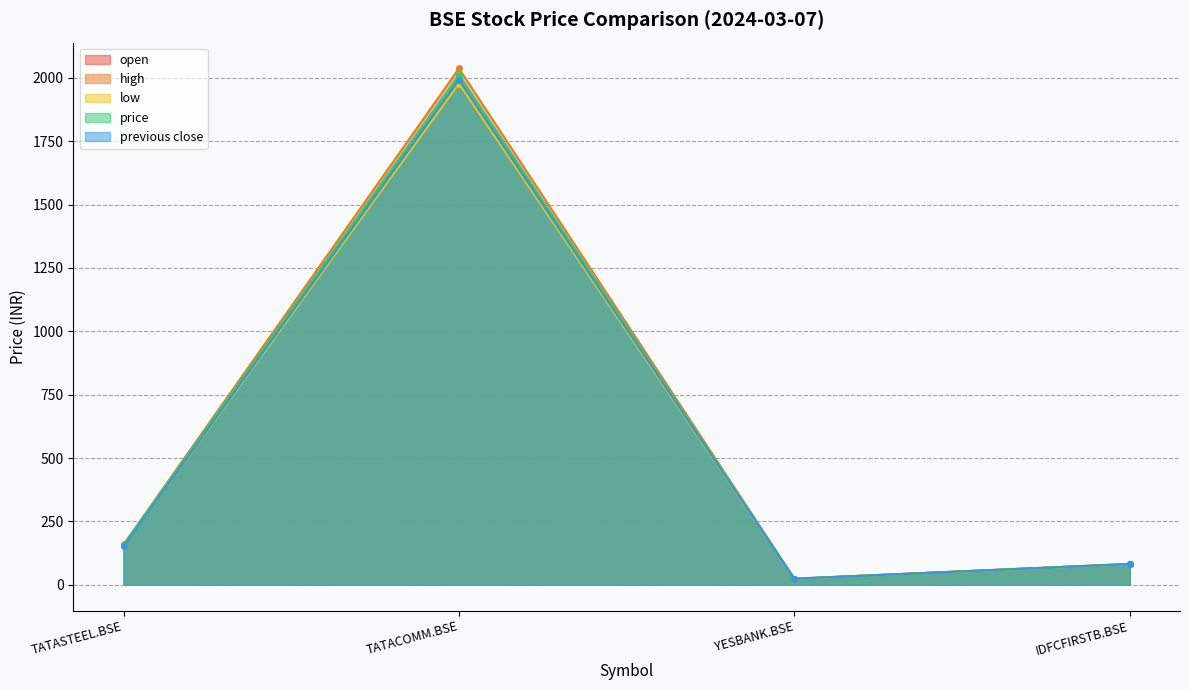

At which category does open reach its first local valley?

YESBANK.BSE